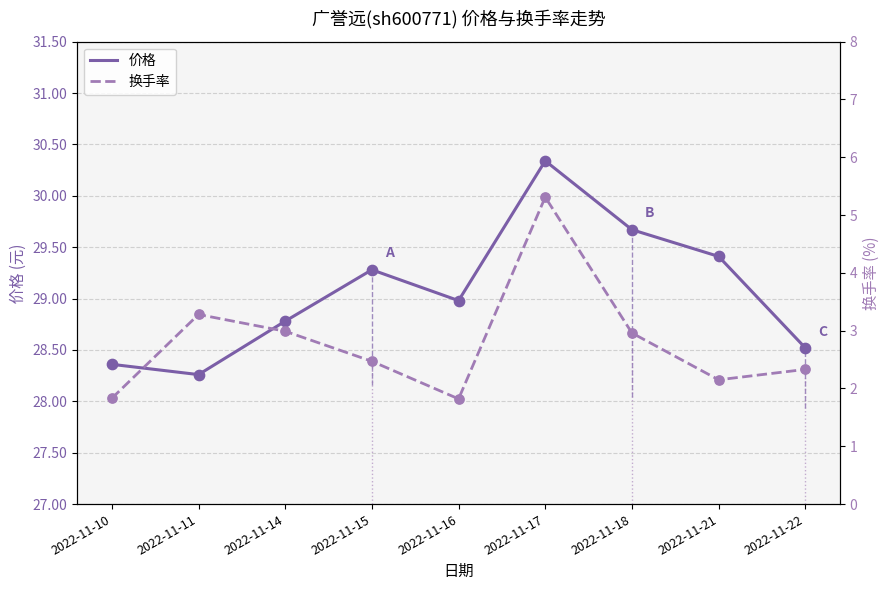

Is the value of 价格 at 2022-11-22 greater than the value of 换手率 at 2022-11-11?

Yes